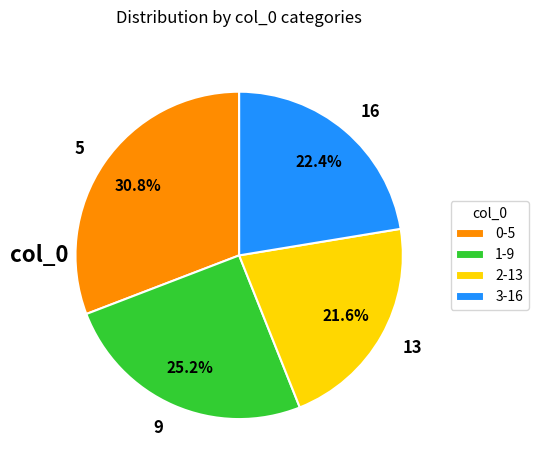

What portion of the pie excludes 13?

78.4%